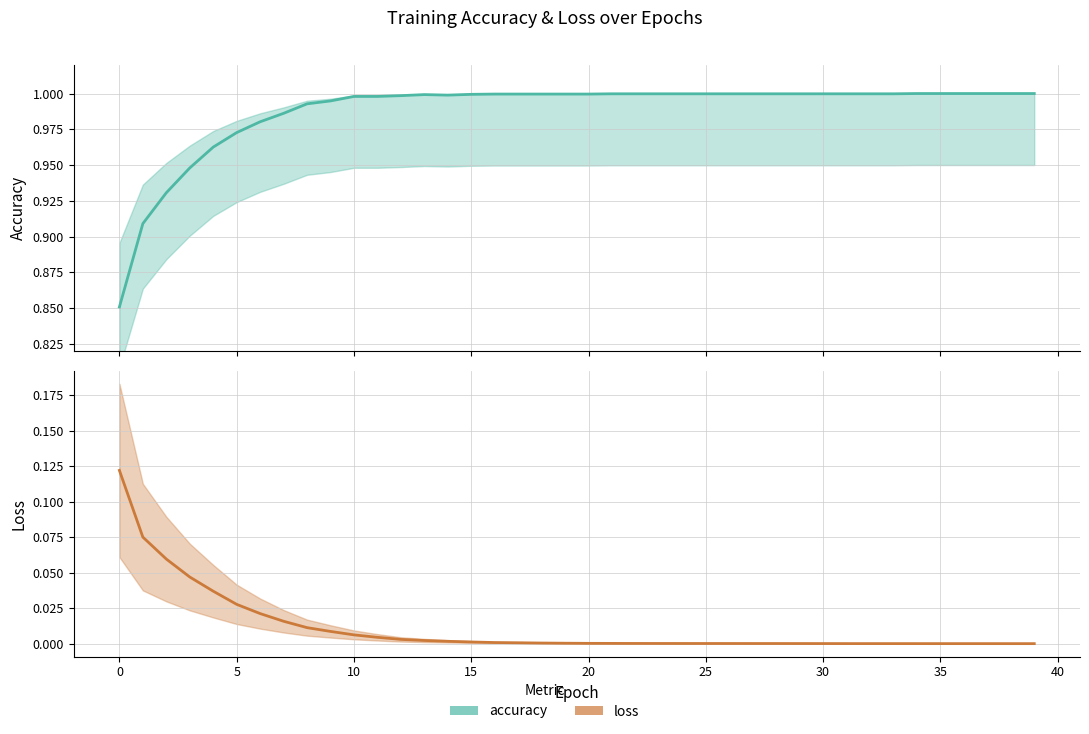

Reading right to left, extract all data points from this chart.

accuracy: 1.0	1.0	1.0	1.0	1.0	1.0	1.0	1.0	1.0	1.0	1.0	1.0	1.0	1.0	1.0	1.0	1.0	1.0	1.0	1.0	1.0	1.0	1.0	1.0	1.0	1.0	1.0	1.0	1.0	1.0	1.0	1.0	1.0	1.0	1.0	1.0	0.9	0.9	0.9	0.9
loss: 0.0	0.0	0.0	0.0	0.0	0.0	0.0	0.0	0.0	0.0	0.0	0.0	0.0	0.0	0.0	0.0	0.0	0.0	0.0	0.0	0.0	0.0	0.0	0.0	0.0	0.0	0.0	0.0	0.0	0.0	0.0	0.0	0.0	0.0	0.0	0.0	0.0	0.1	0.1	0.1